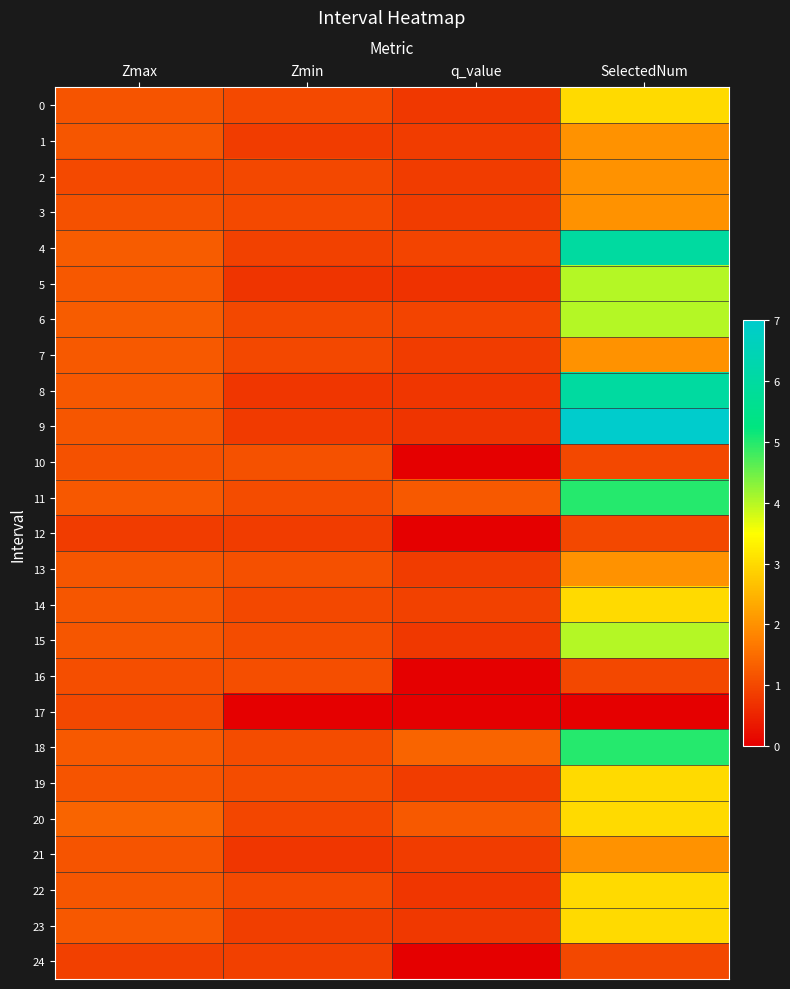

What is the total value across all series at q_value?

17.8